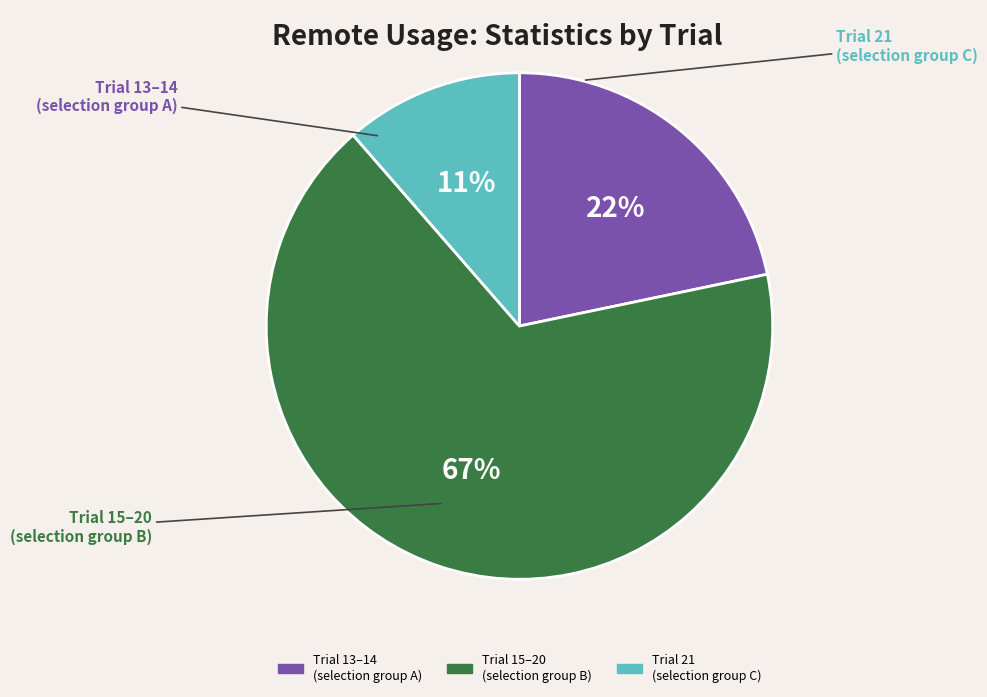

Is there a majority slice in this chart?

Yes